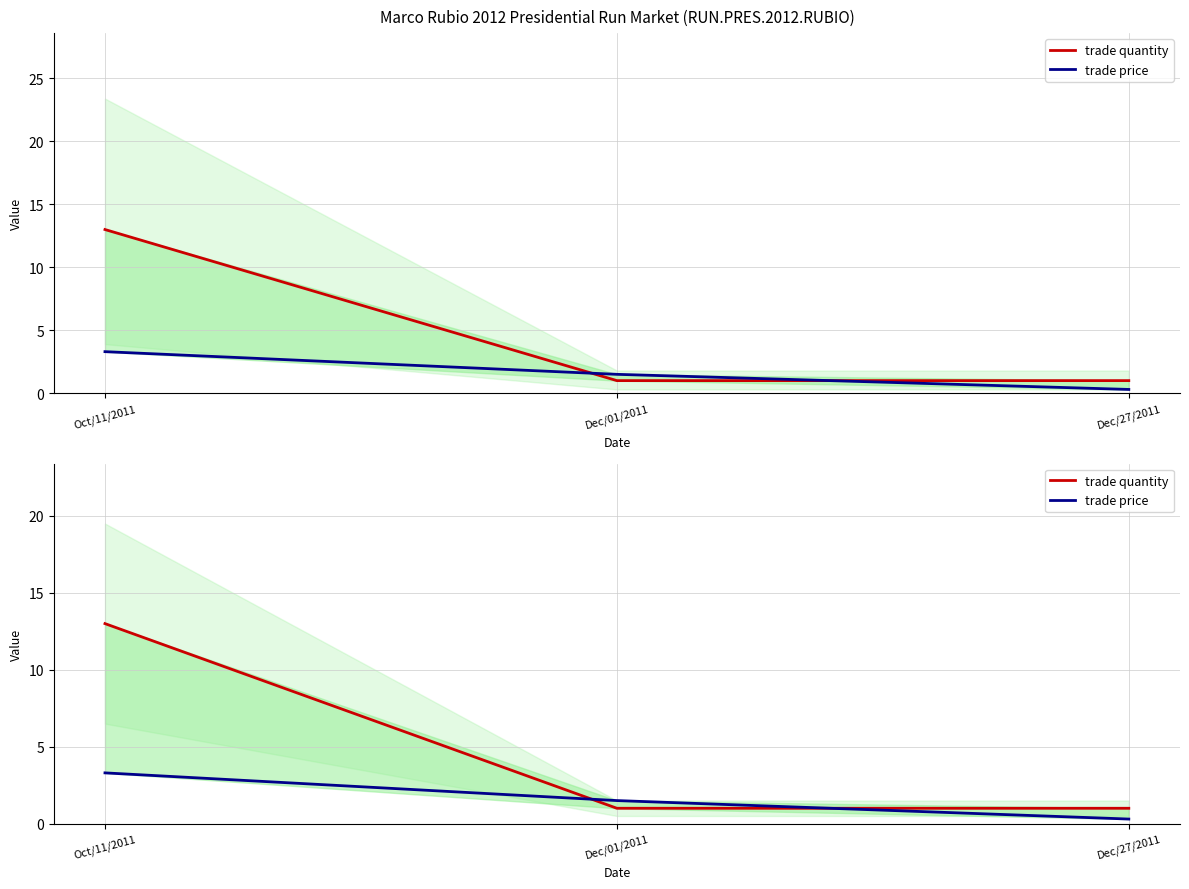

Where is trade price nearest to the value 1?

Dec/01/2011